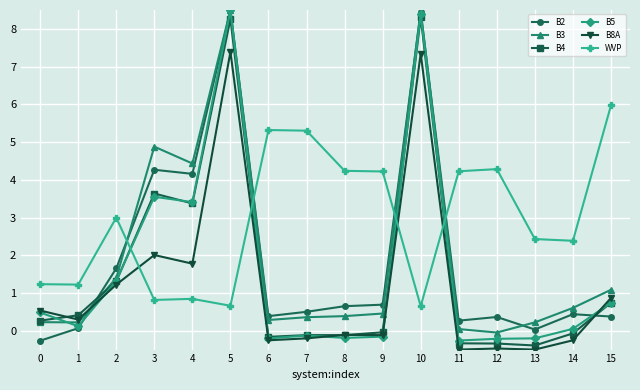

Which series has the largest total across all categories?

WVP